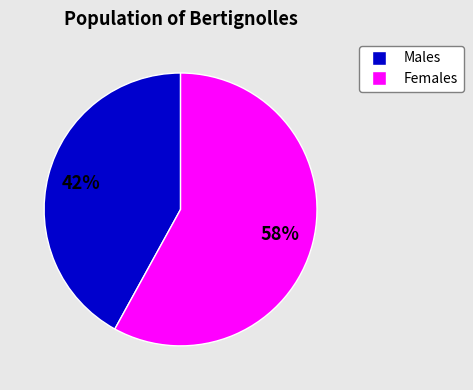

Is there any slice that represents more than half of the pie?

Yes